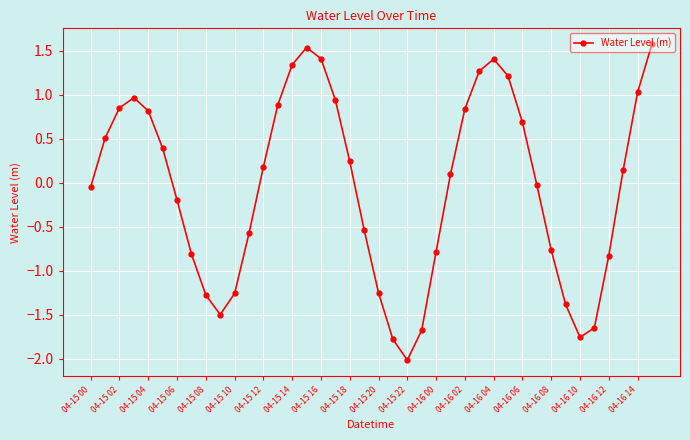

What is the minimum value shown in the chart?

-2.0